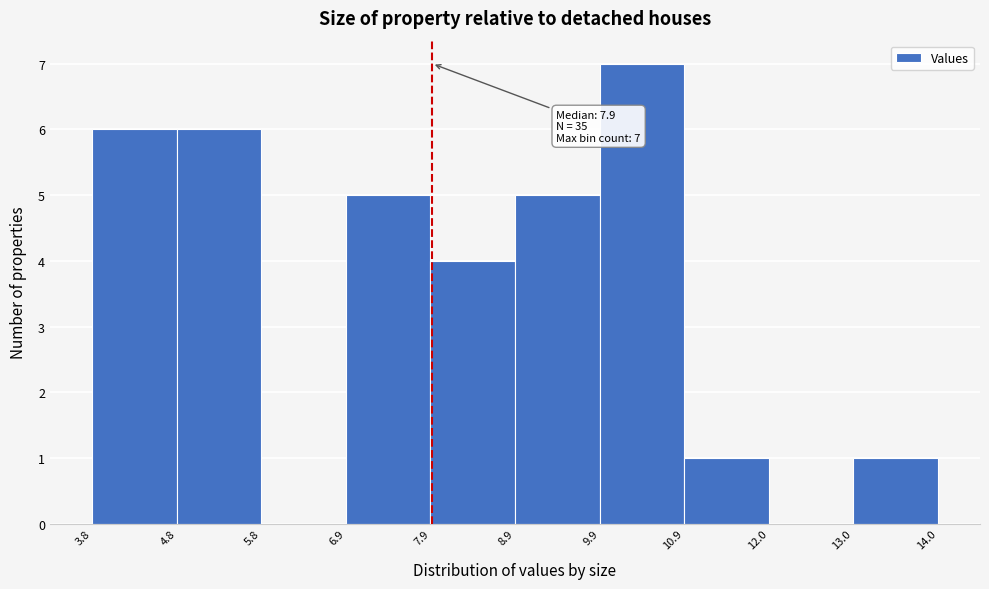

Which range on the x-axis has the tallest bar?

9.9 to 10.9